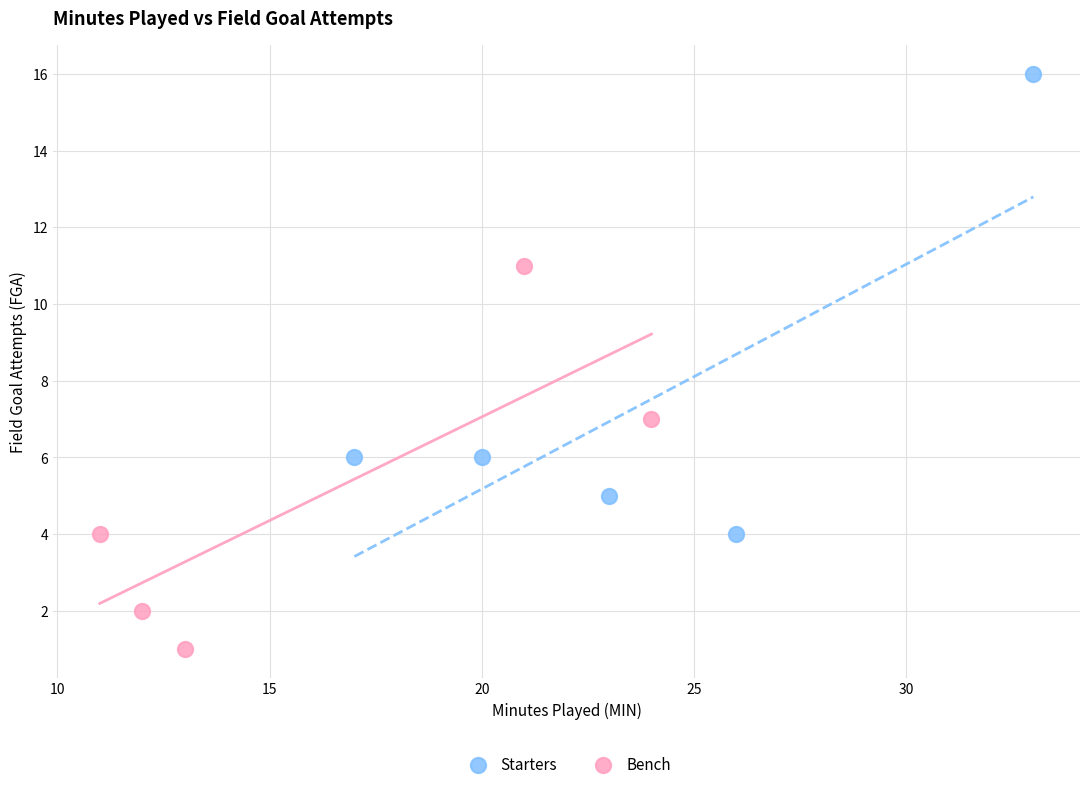

Which series contains the lowest Y value?

Bench